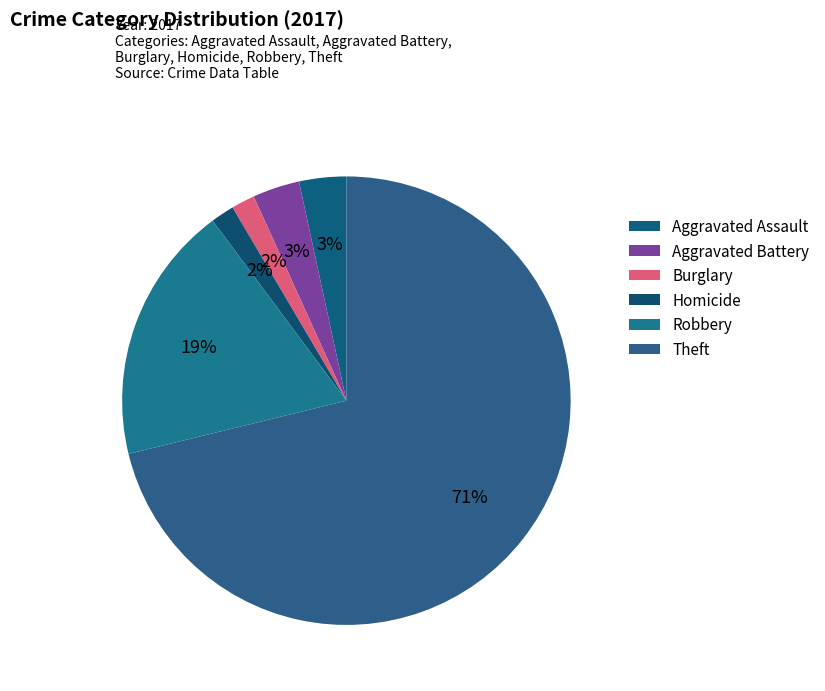

Which slice represents more than half of the pie?

Theft